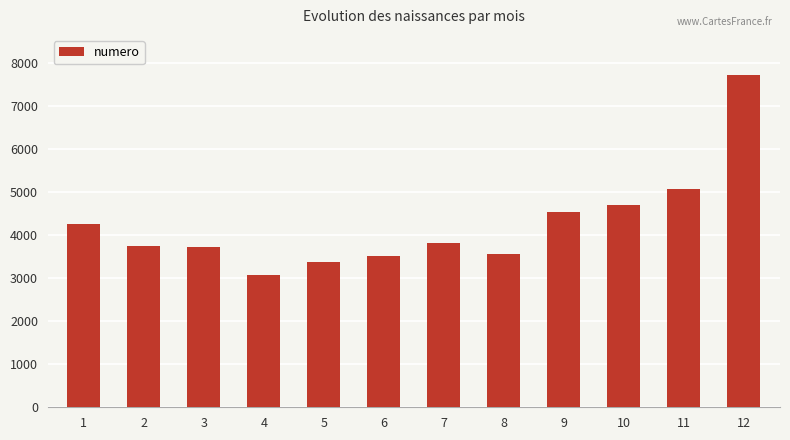

What is the change in value from 7 to 8?

-240